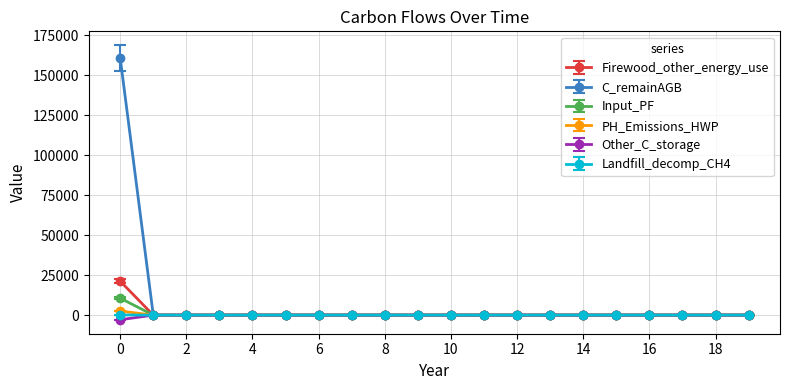

At how many categories does at least one series exceed 142906?

1